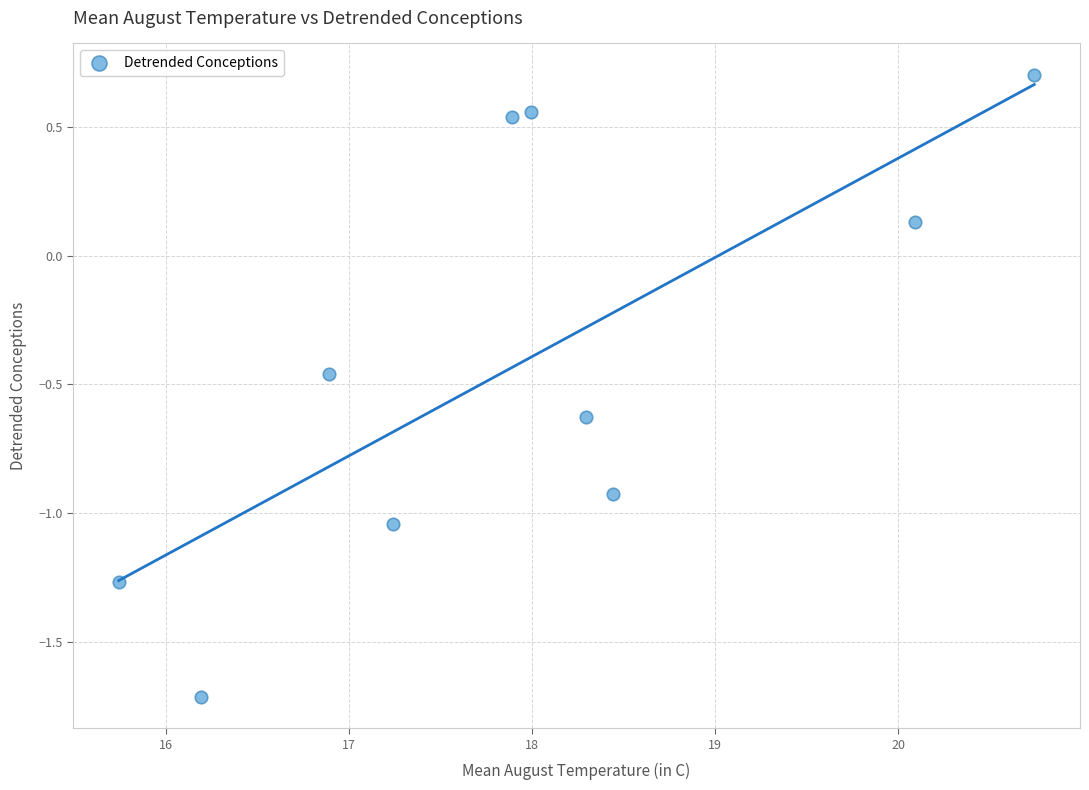

What is the average Y value?

-0.4